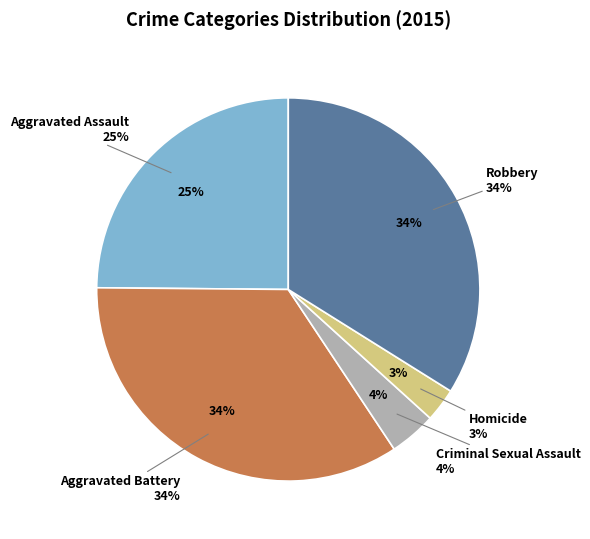

Is it true that Homicide is 12% of the pie?

False